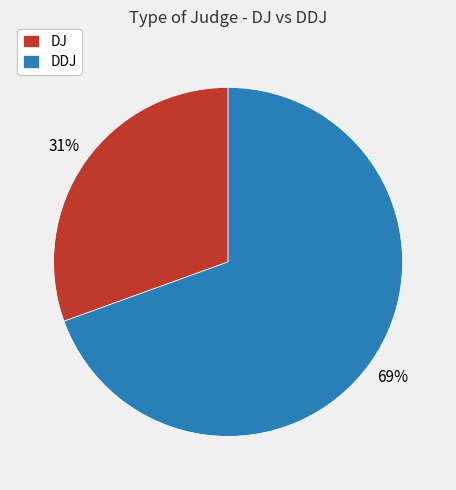

Between DDJ and DJ, which is larger?

DDJ